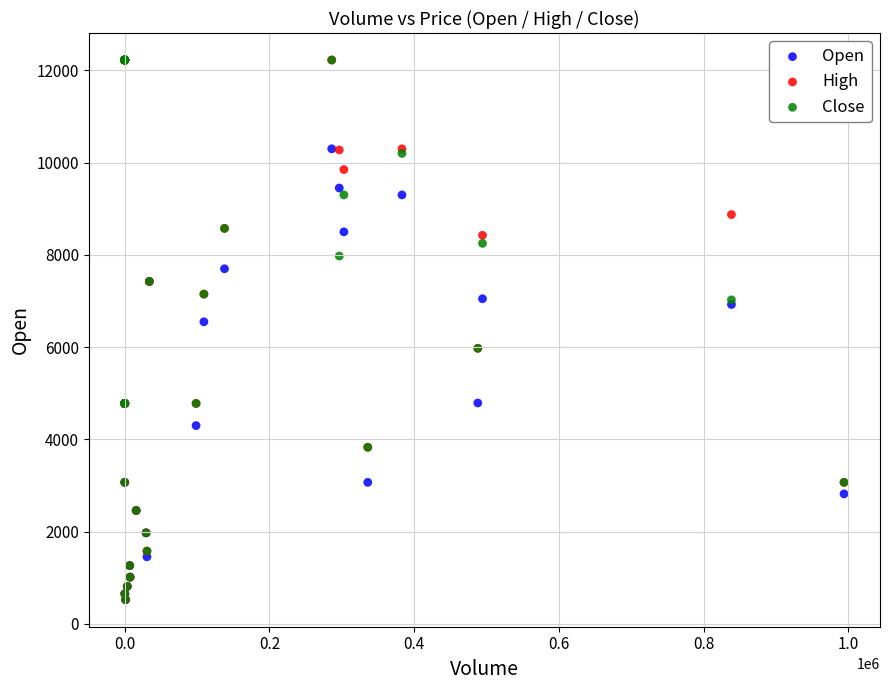

In the Close series, what Y value is closest to 6375?

5975